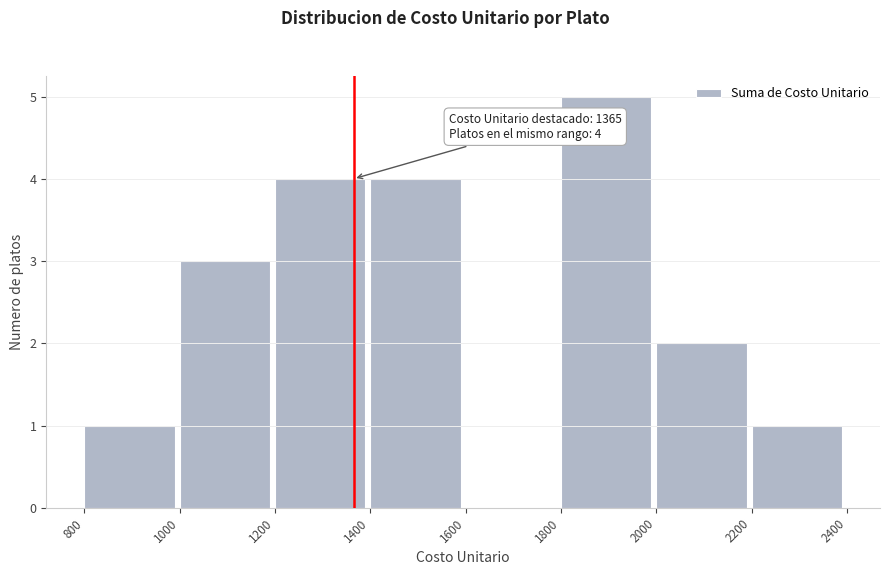

Over which range of the x-axis is the bar tallest?

1800 to 2000